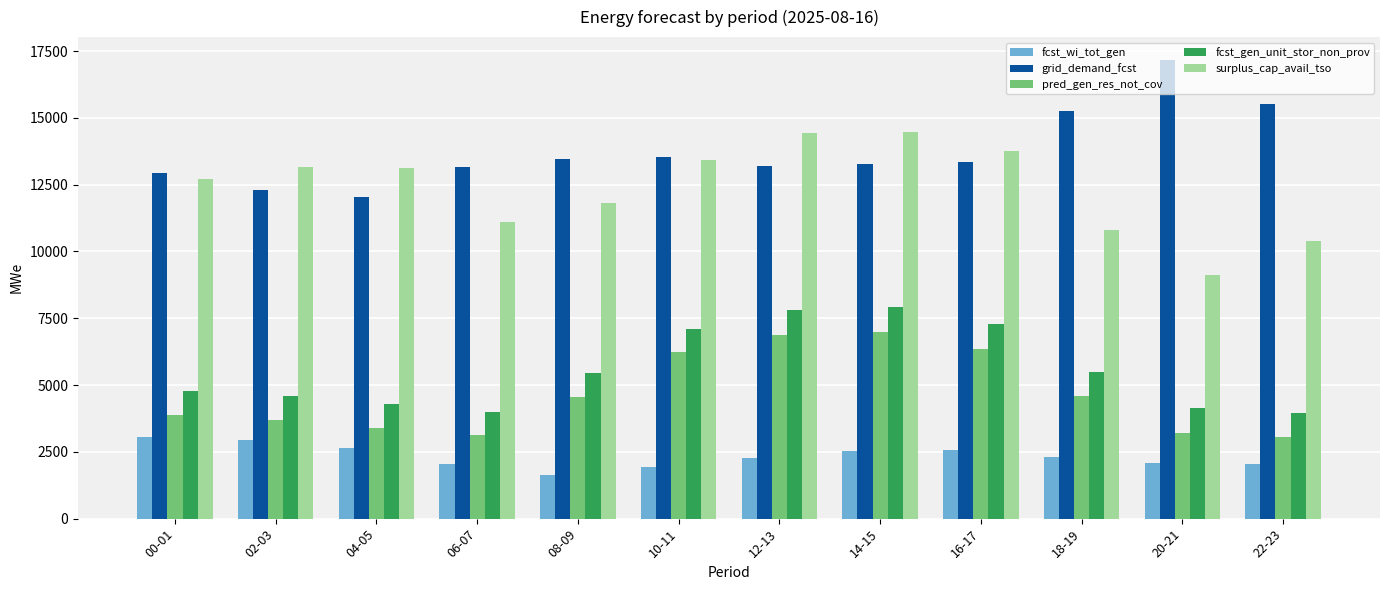

What is the label of the 5th bar from the right?

14-15